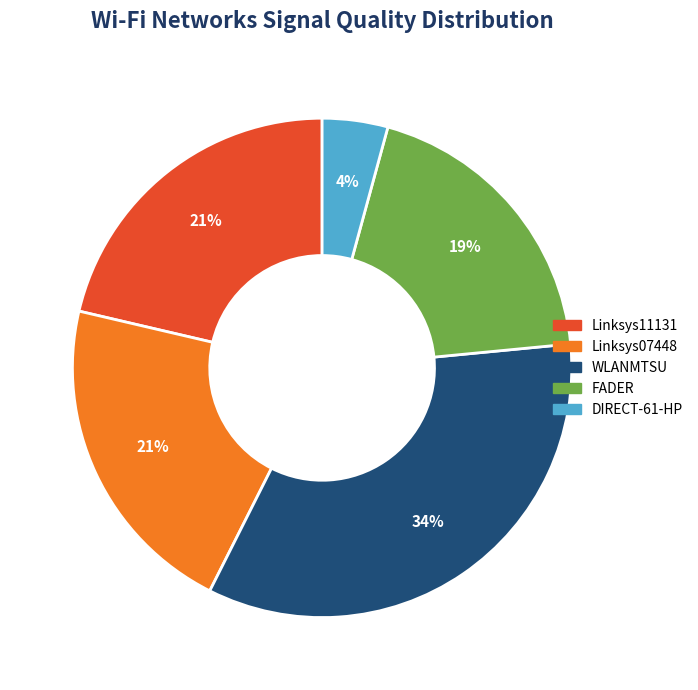

To the nearest percent, what is the difference between the largest and smallest slice percentages?

30%